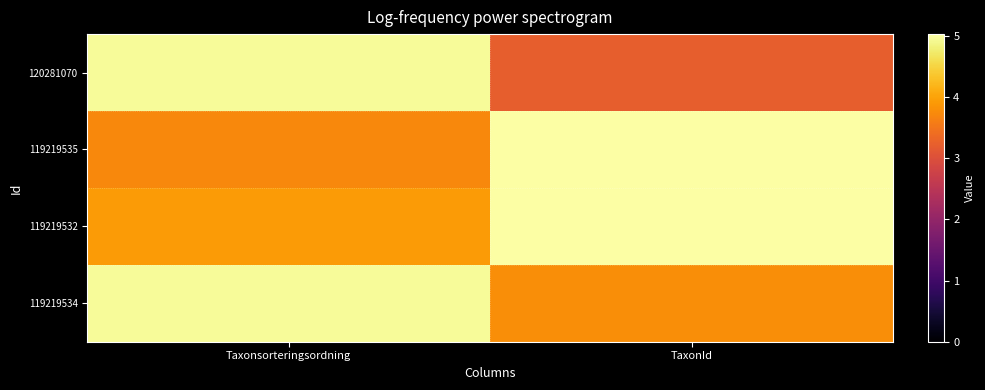

Count the number of categories in the chart.

2